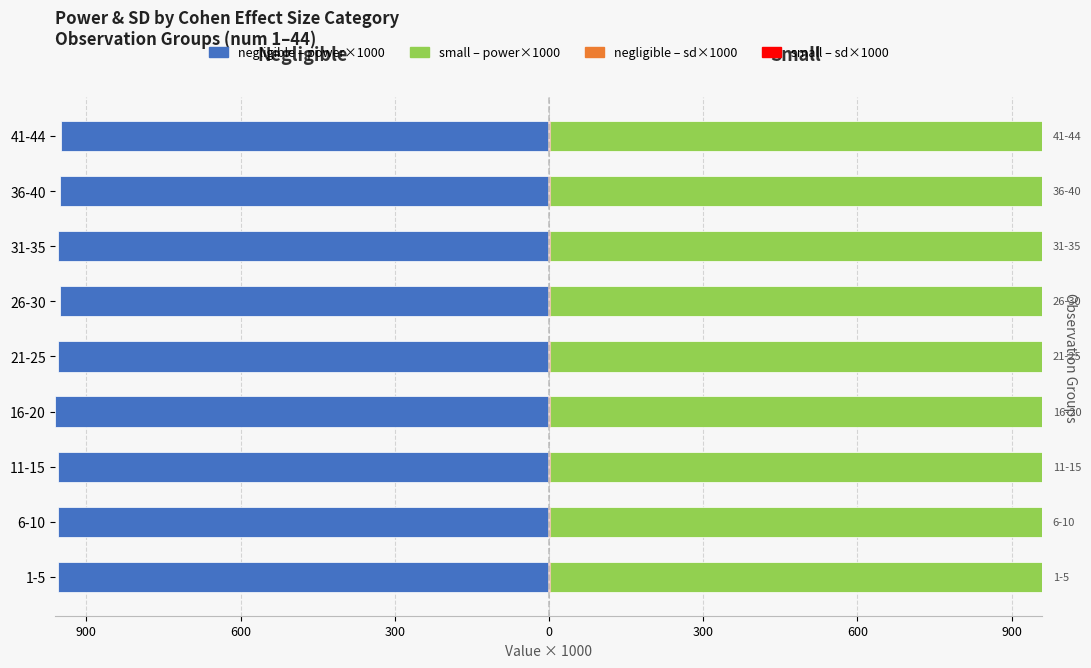

Which series has the largest total across all categories?

small (power×1000)